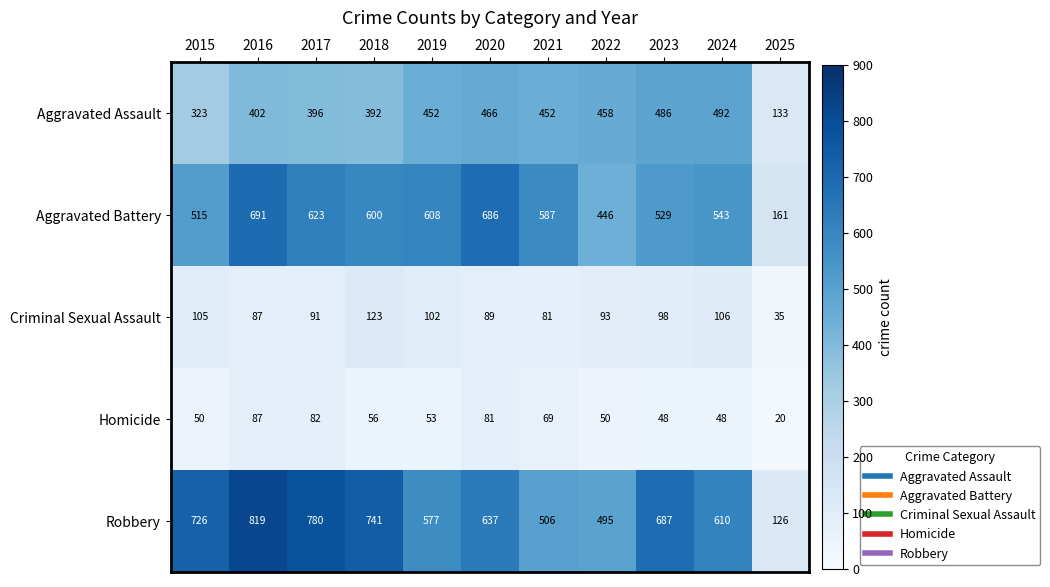

What is the sum of all Robbery values?

6704